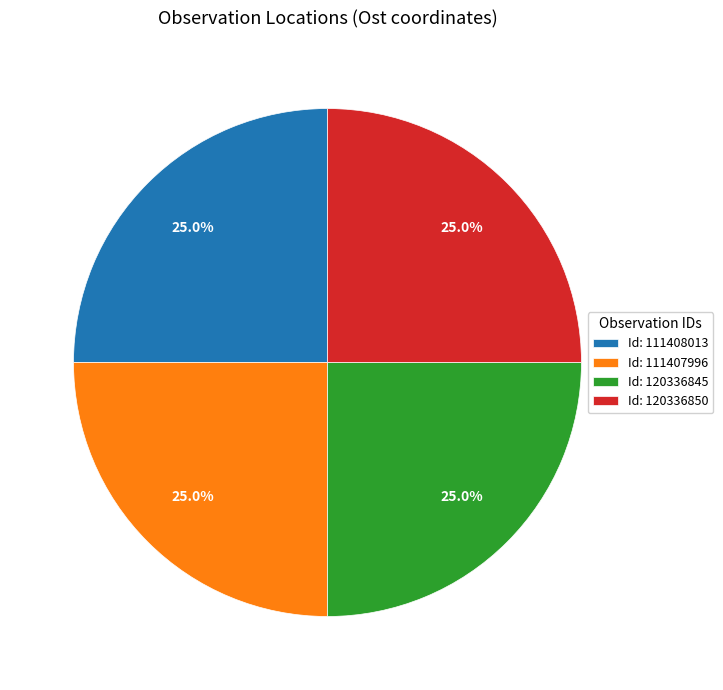

Is there a majority slice in this chart?

No